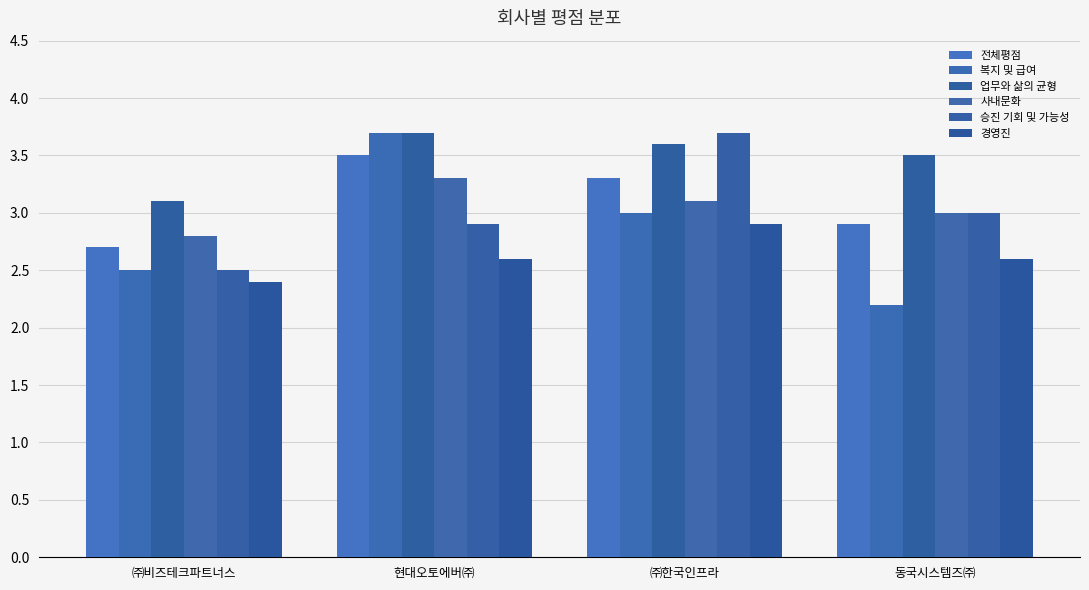

Does the chart contain any negative values?

No